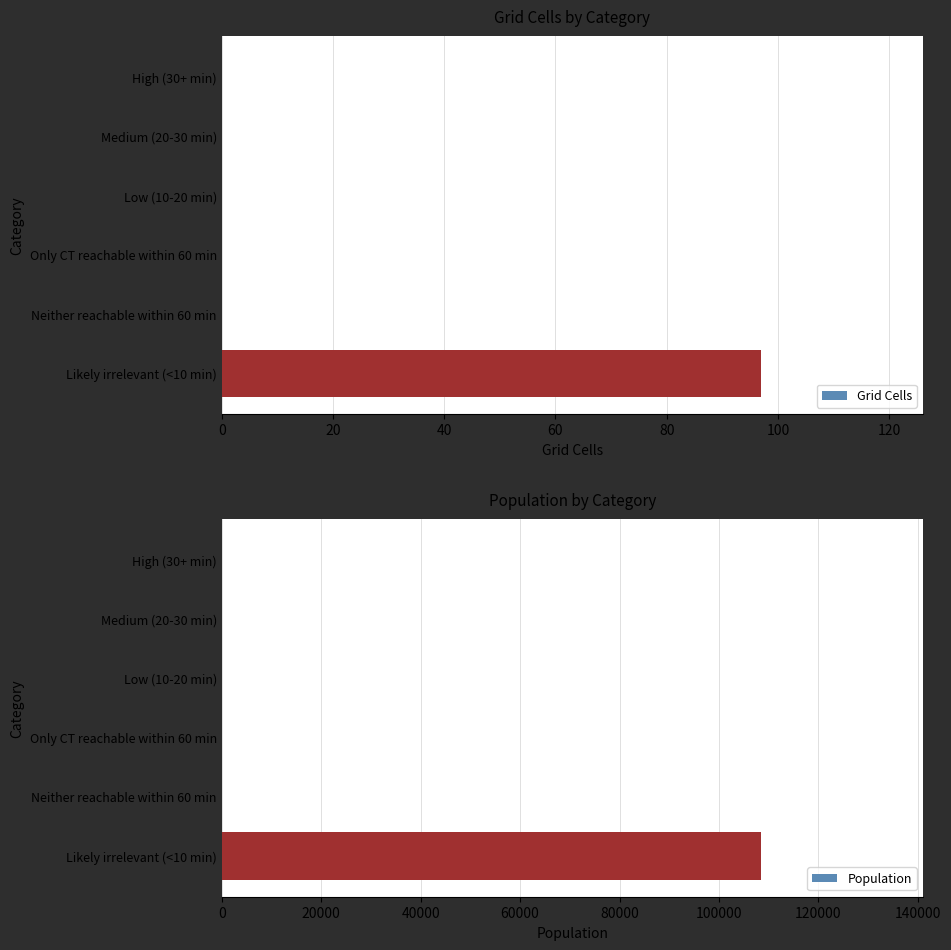

True or false: Grid Cells has a value of 57 at 20.

False